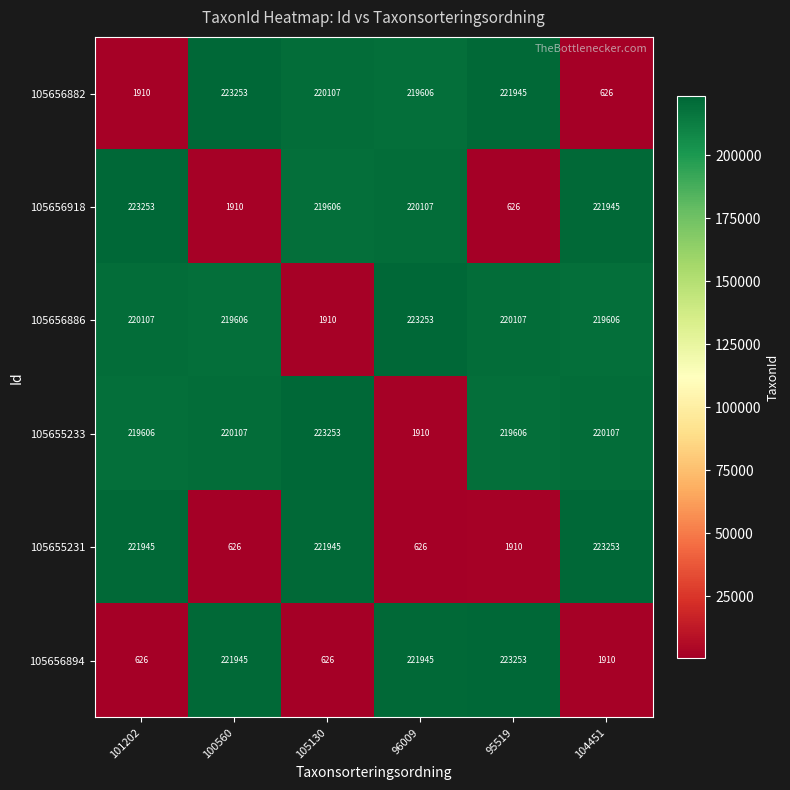

At 100560, list the series in order from smallest to largest.

105655231, 105656918, 105656886, 105655233, 105656894, 105656882